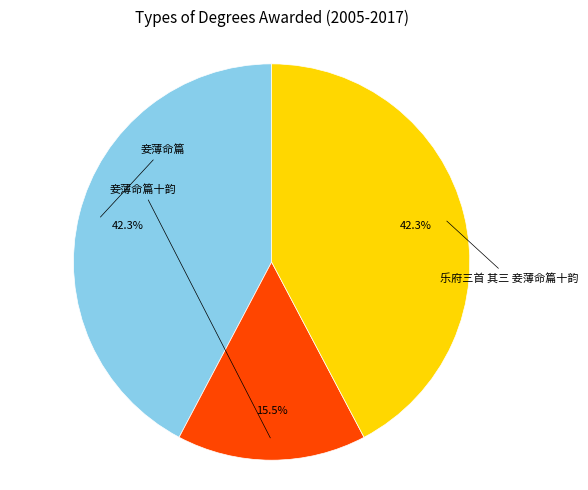

Is there a majority slice in this chart?

No